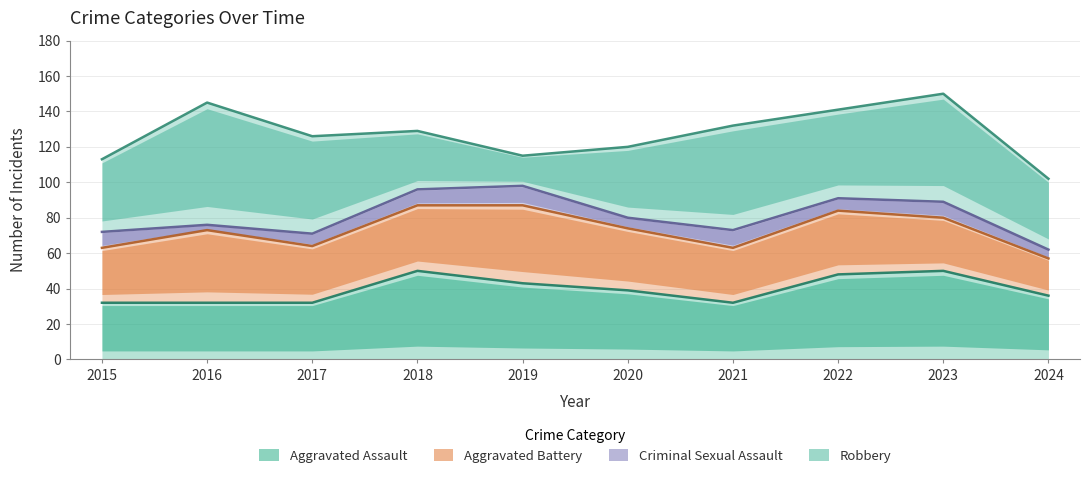

At how many categories does at least one series exceed 57?

3